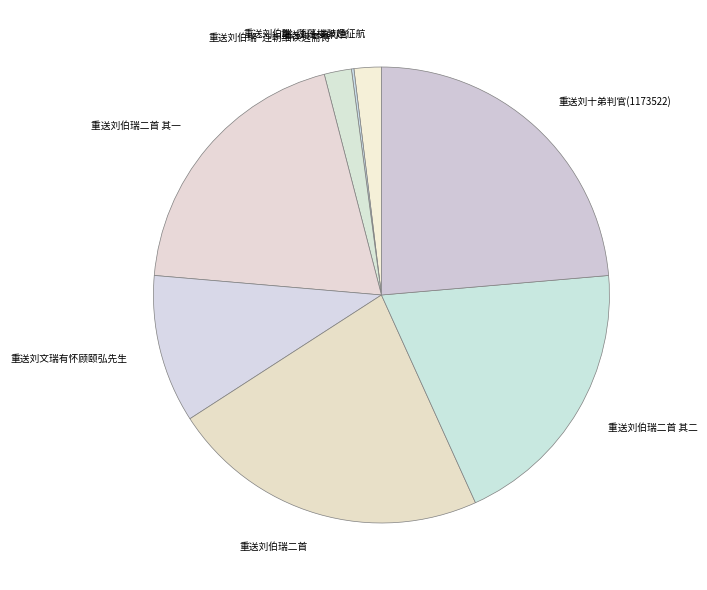

Is there any slice that represents more than half of the pie?

No